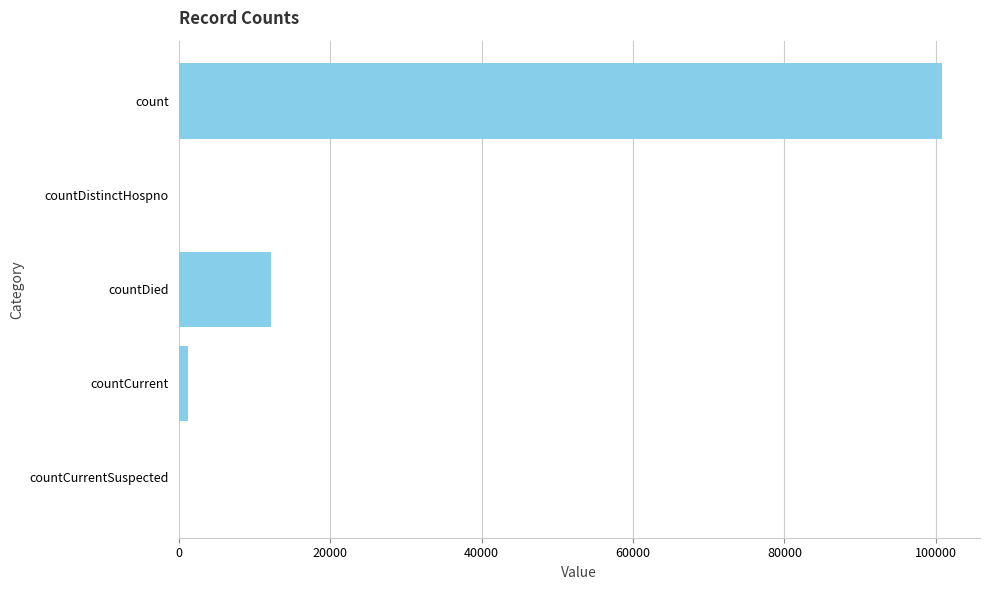

What is the maximum value shown in the chart?

100789